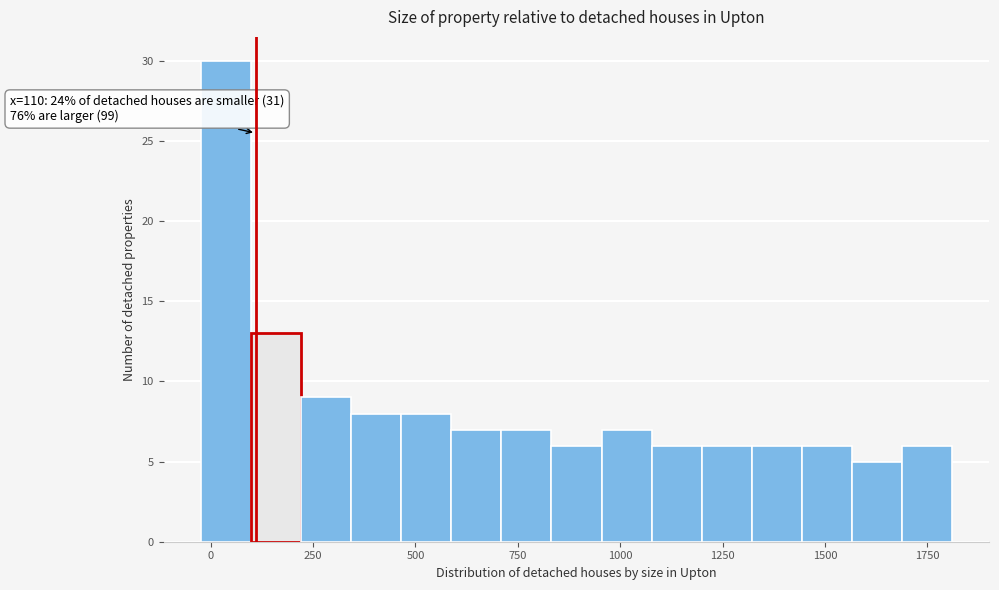

Around what value on the x-axis is the tallest bar? Give the approximate position of its centre, as read against the axis.

50